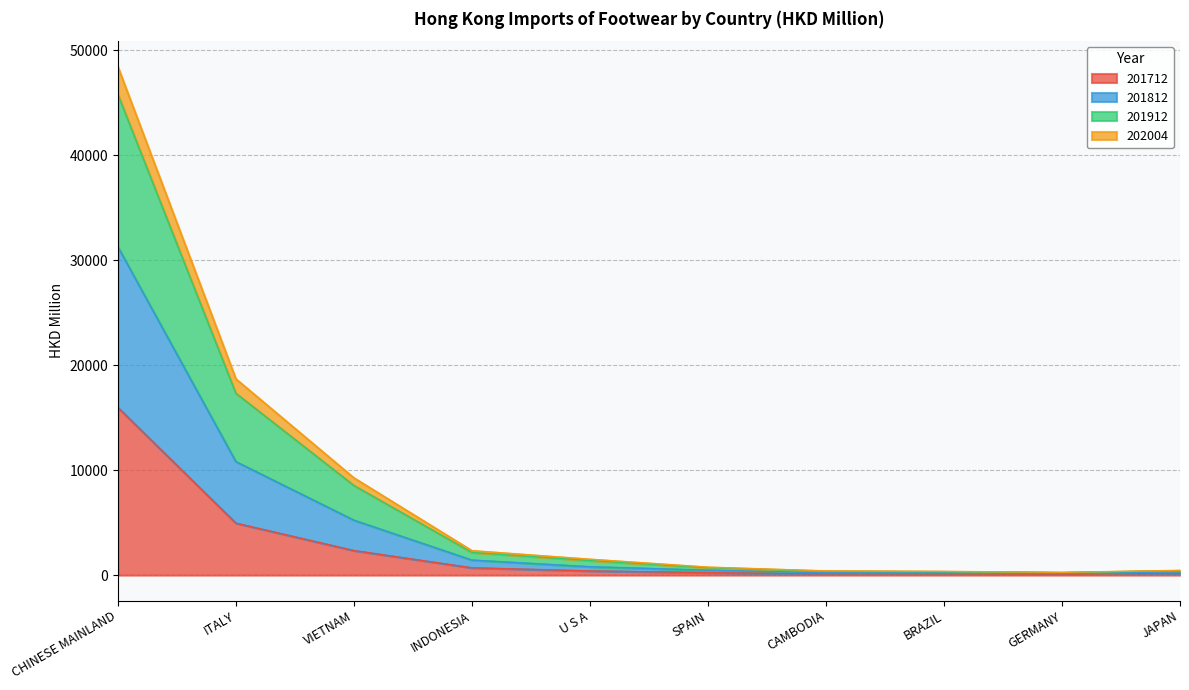

True or false: 202004 and 201712 intersect in this chart.

False